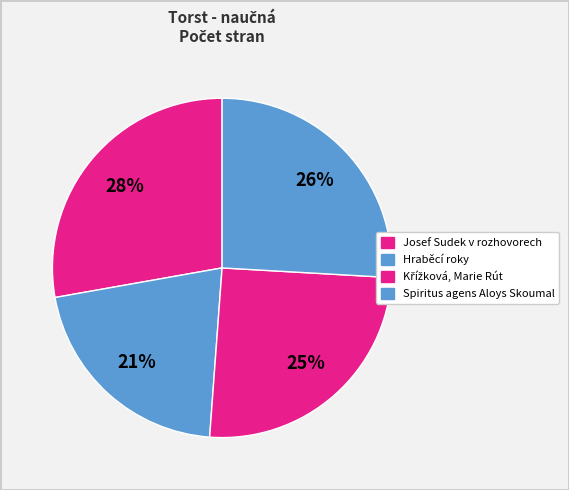

To the nearest percent, what is the average slice percentage?

25%